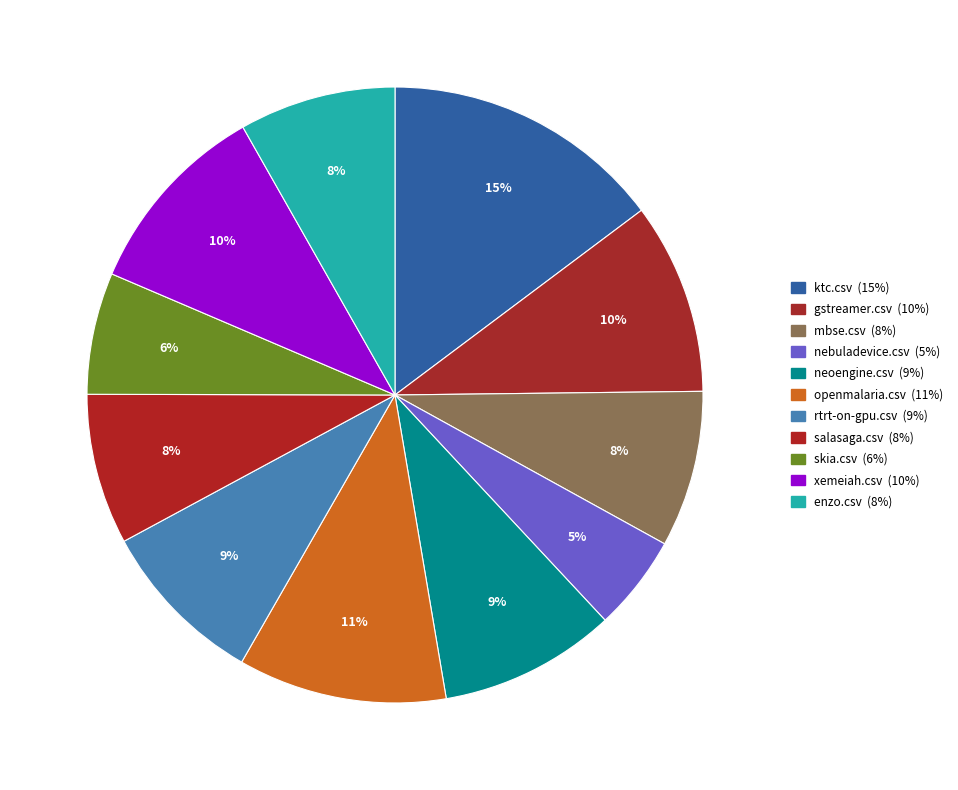

To the nearest percent, what is the average slice percentage?

9%